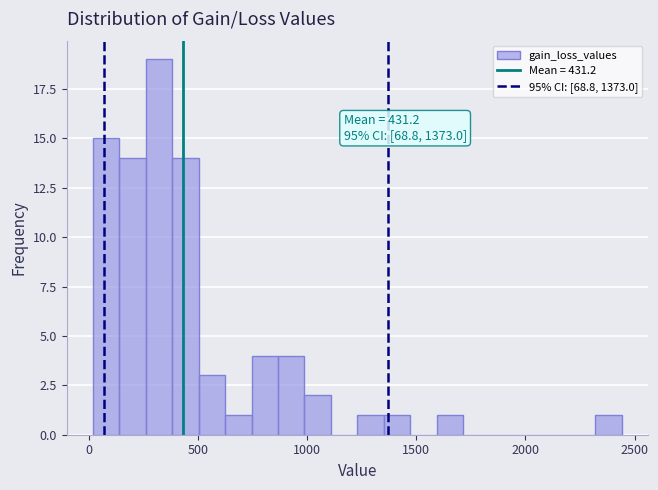

Around what value on the x-axis is the tallest bar? Give the approximate position of its centre, as read against the axis.

300